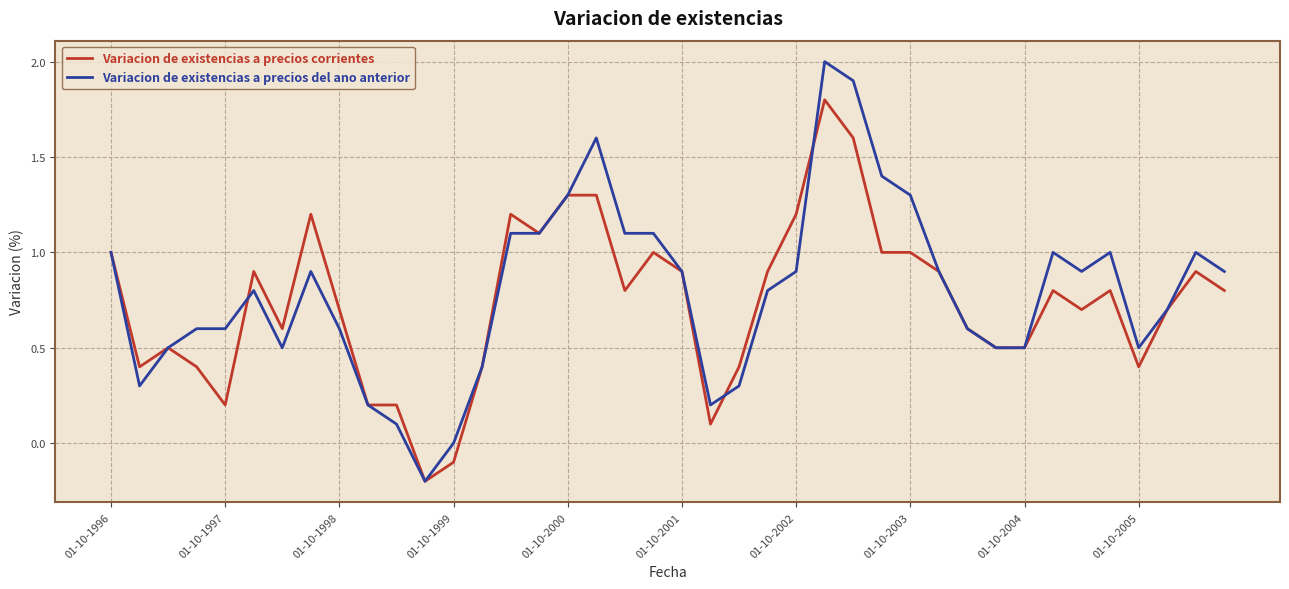

Which series has the widest spread of values?

Variacion de existencias a precios del ano anterior